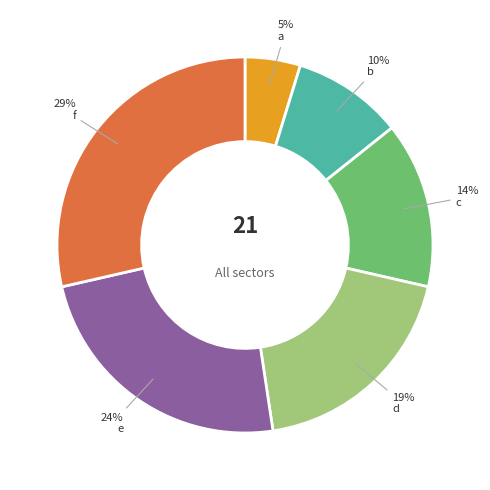

Is there a majority slice in this chart?

No